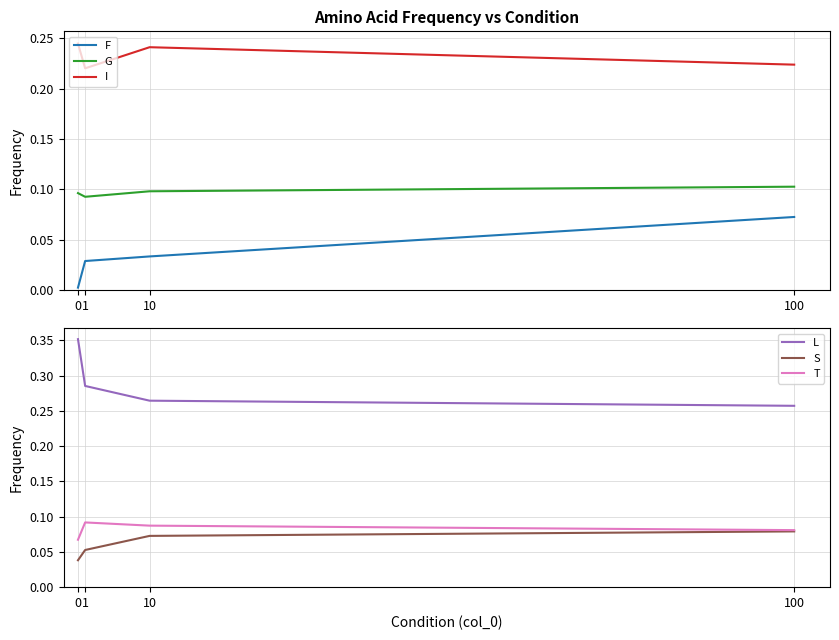

At which category is the sum across all series the highest?

100